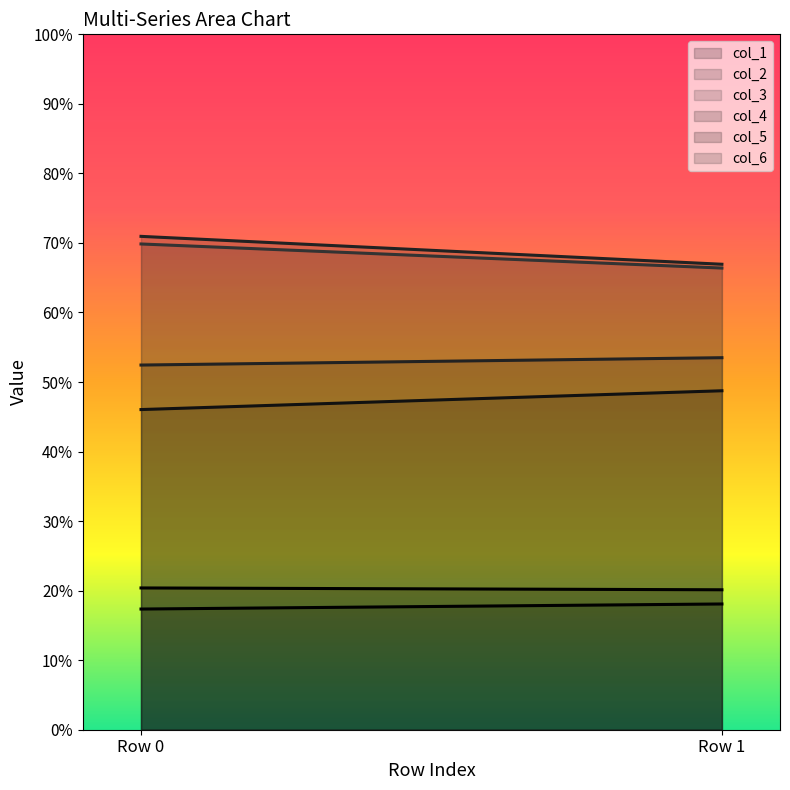

The value of col_6 at 0 is 88.7. True or false?

False